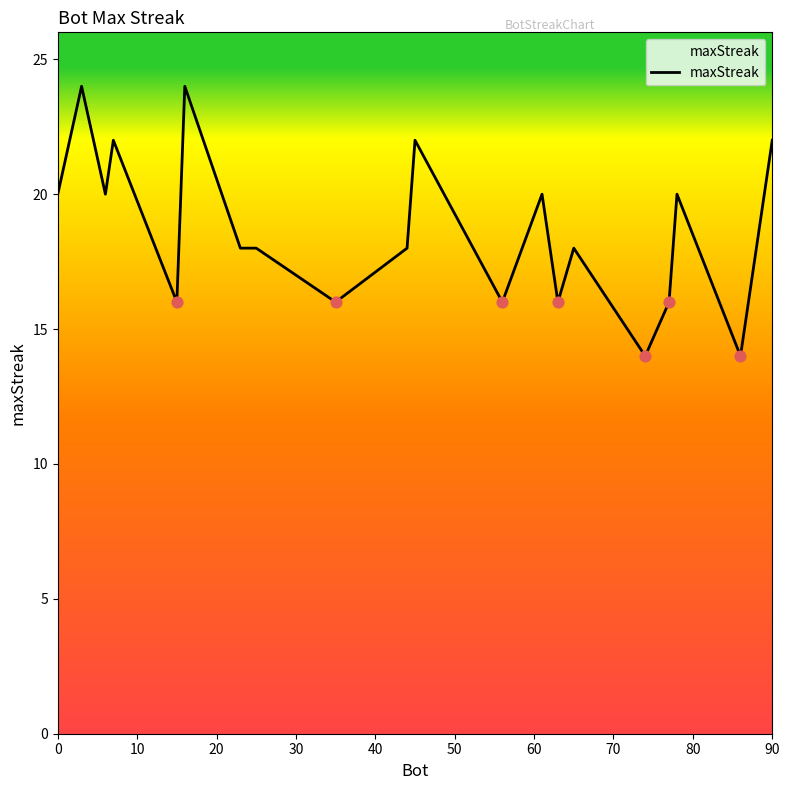

What is the minimum value shown in the chart?

14